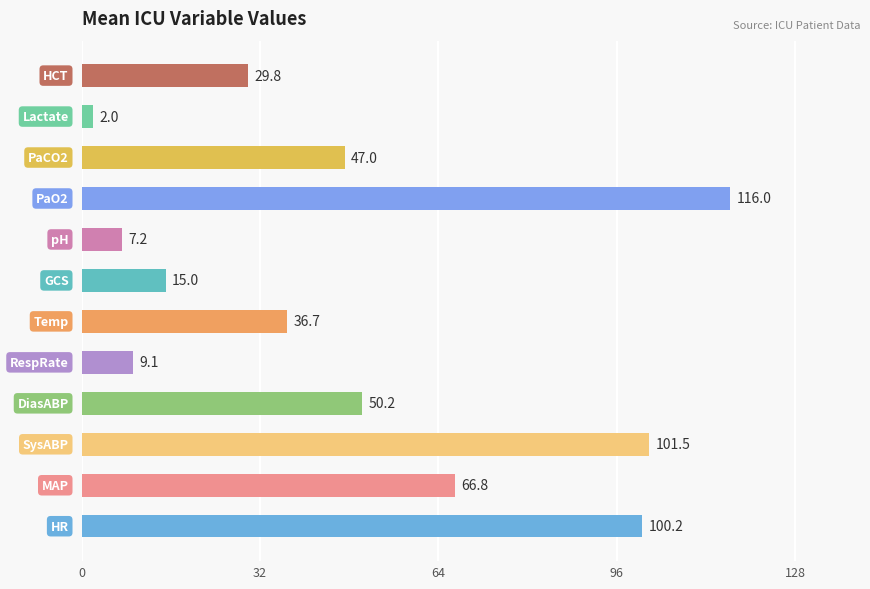

What is the greatest value displayed?

116.0